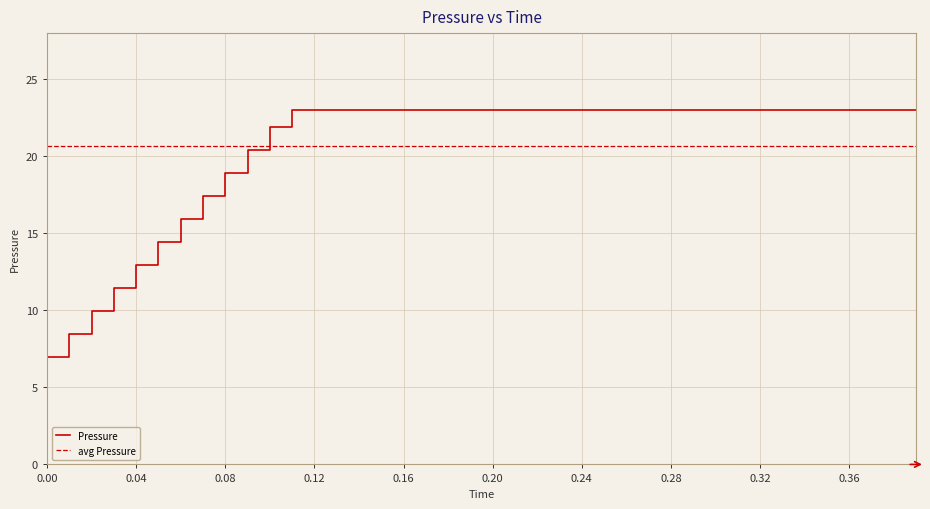

What is the highest value of the Pressure series?

23.0